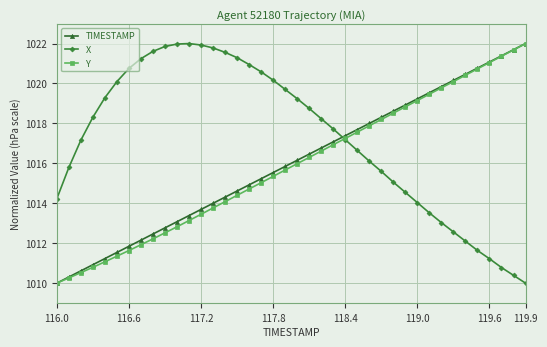

What is the highest value of the X series?

1022.0